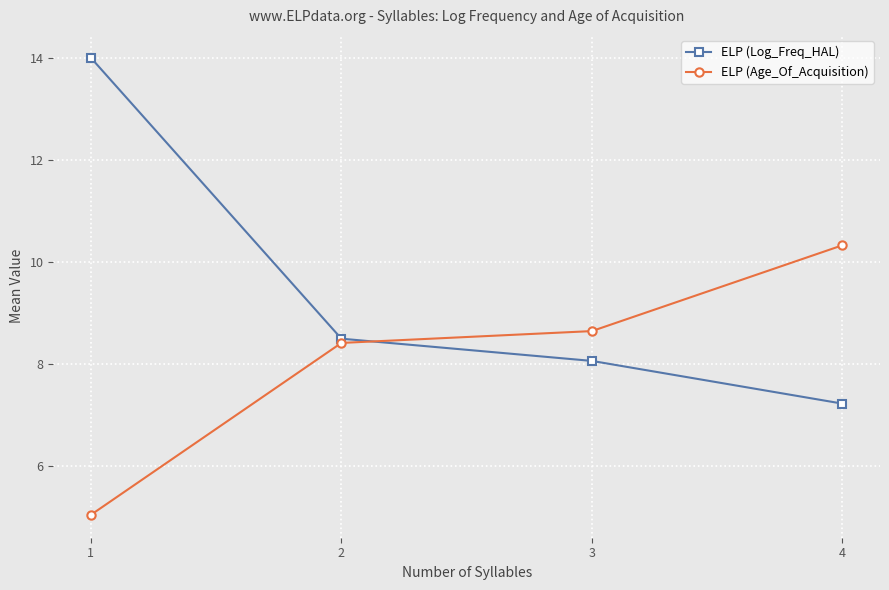

At how many categories does at least one series exceed 12?

1